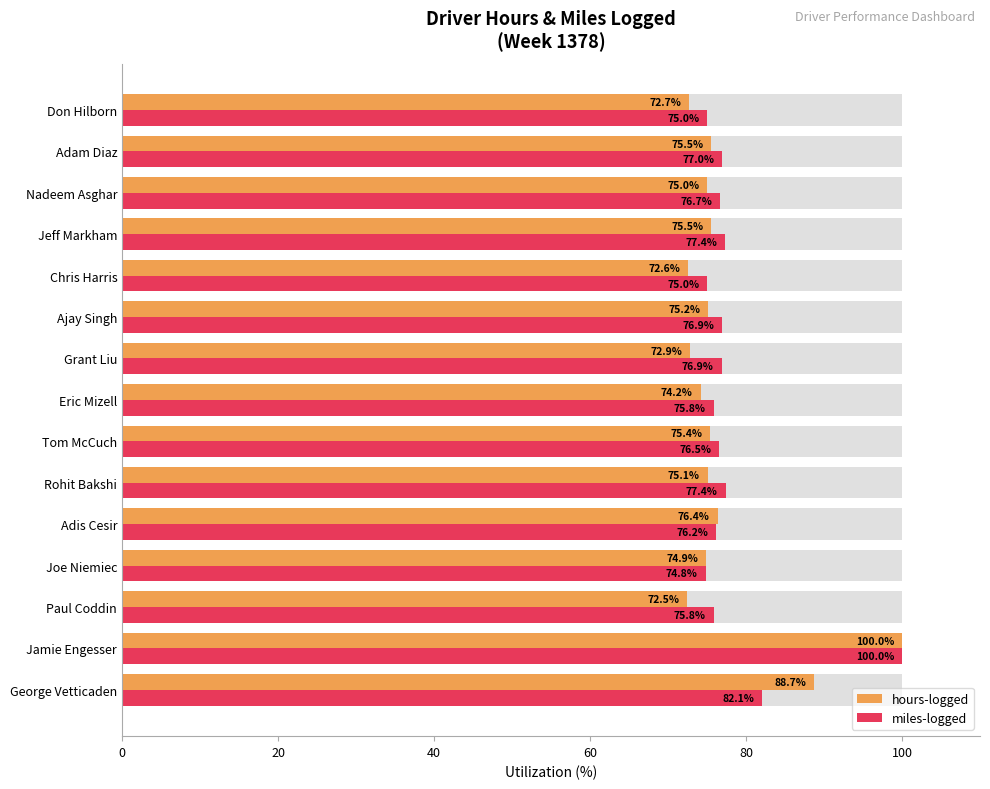

Rank the series at Nadeem Asghar from highest to lowest value.

miles-logged, hours-logged